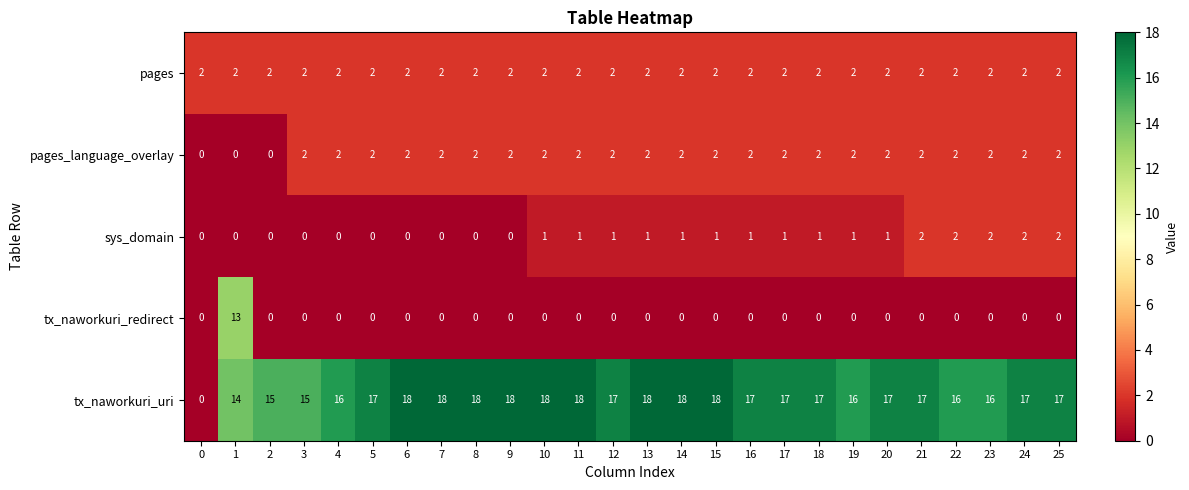

True or false: tx_naworkuri_redirect has a value of 5 at 24.

False